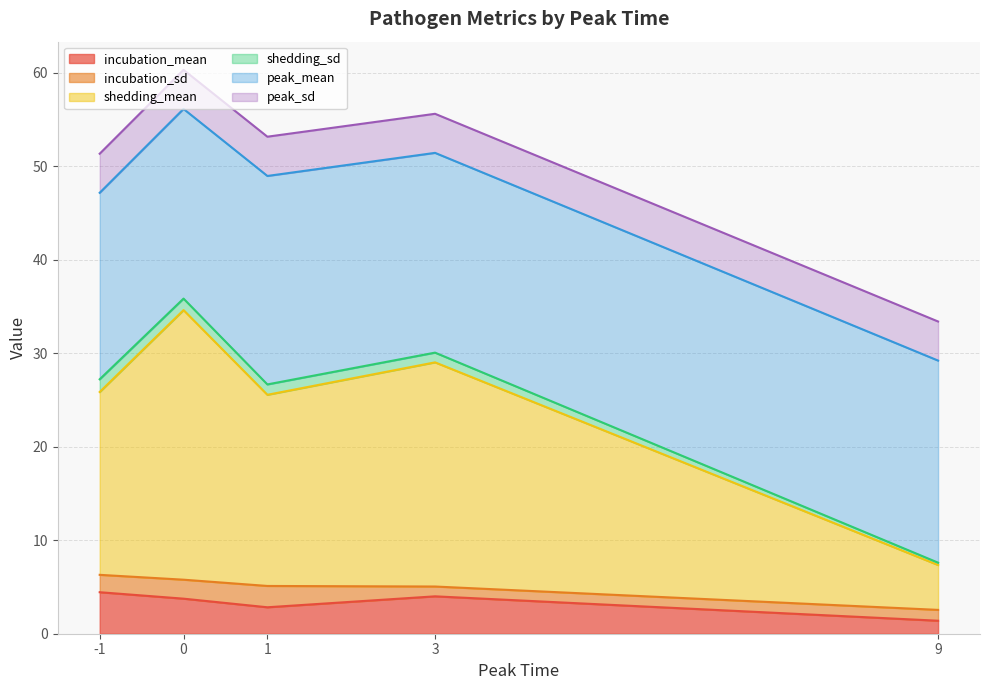

What are all the series names shown in the legend?

incubation_mean, incubation_sd, shedding_mean, shedding_sd, peak_mean, peak_sd